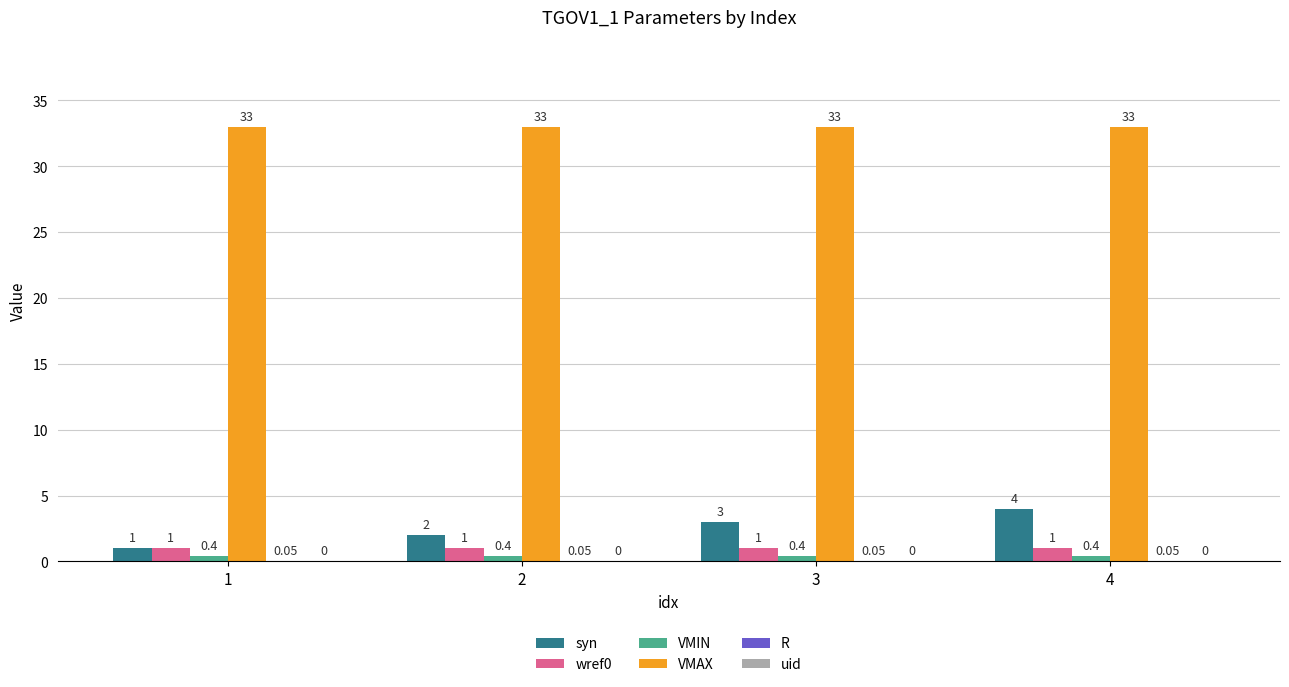

Which series has the largest total across all categories?

VMAX